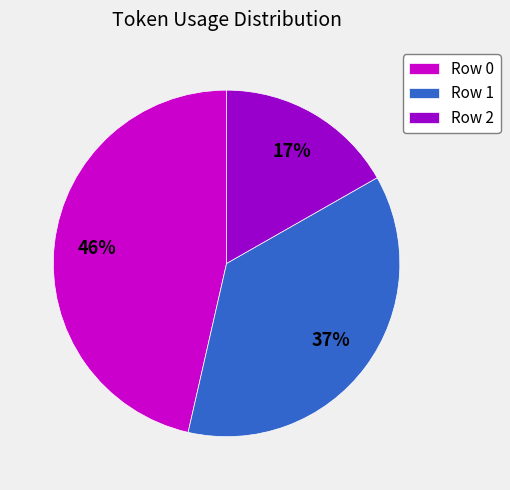

Which slice is the smallest?

Row 2